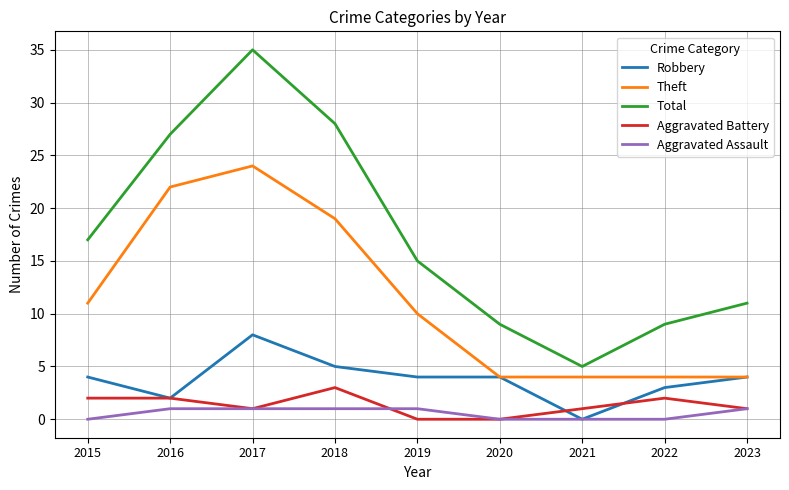

How many series are shown in this chart?

5